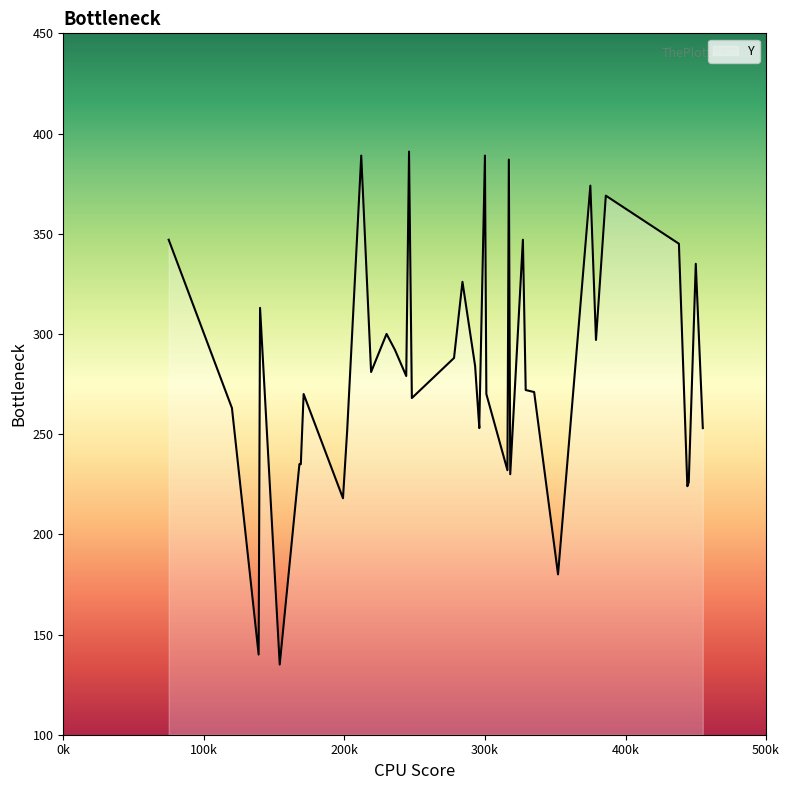

Between 316 and 379, which is larger?

379